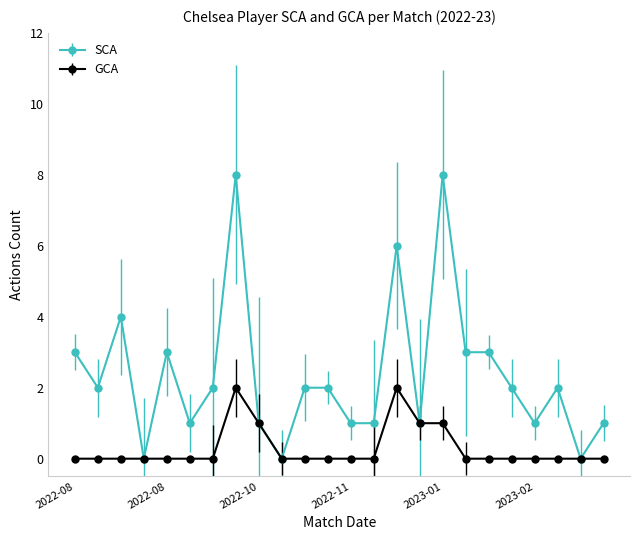

Rank the series by their average value, from lowest to highest.

GCA, SCA